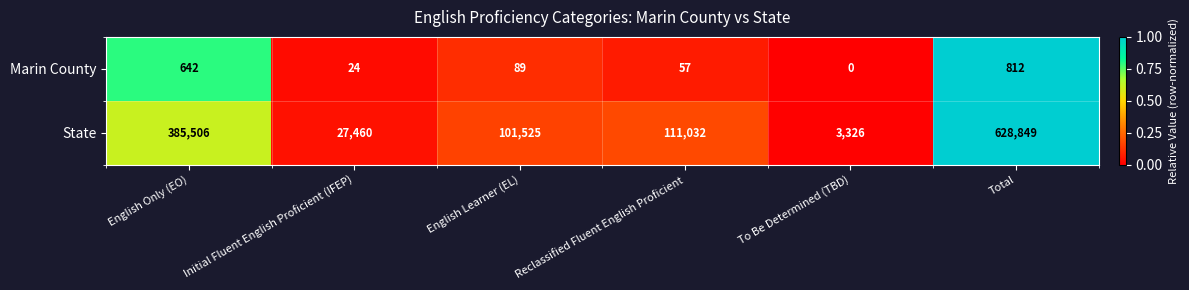

Which series has the largest total across all categories?

State